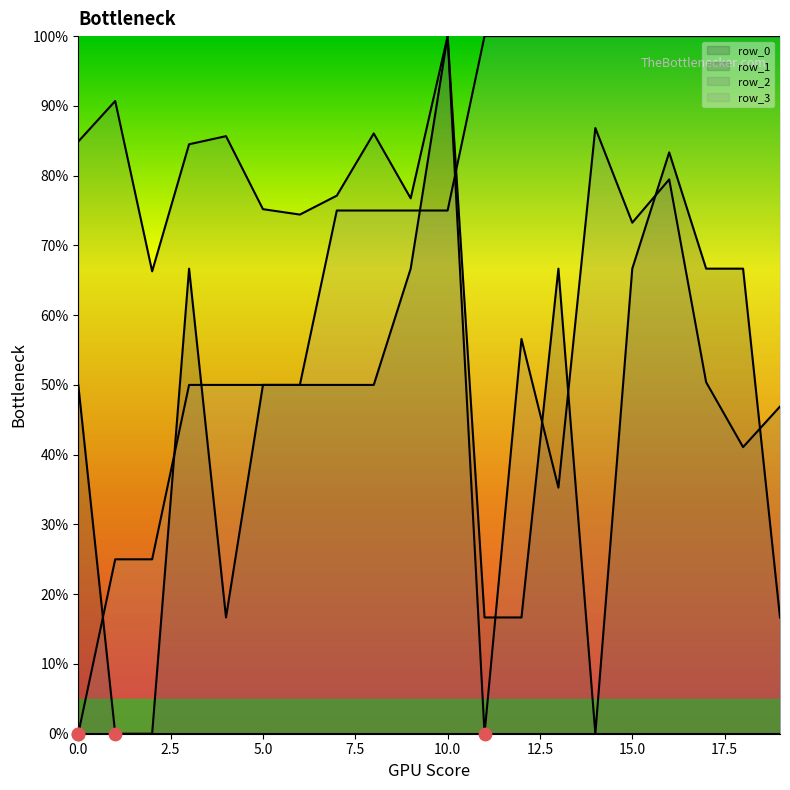

Which series contains the lowest Y value?

row_1